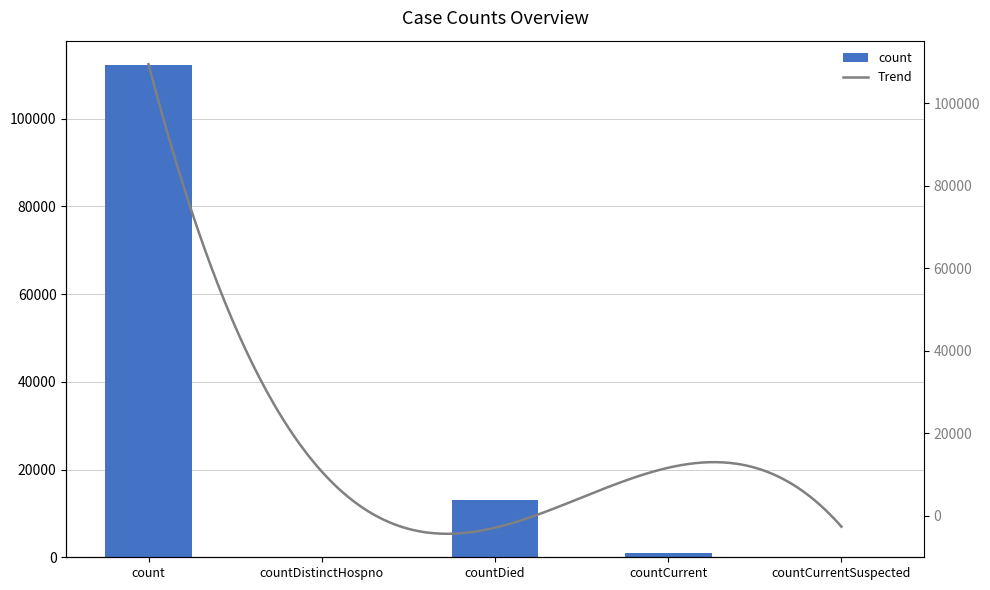

At which category does the chart reach its peak across all series?

count